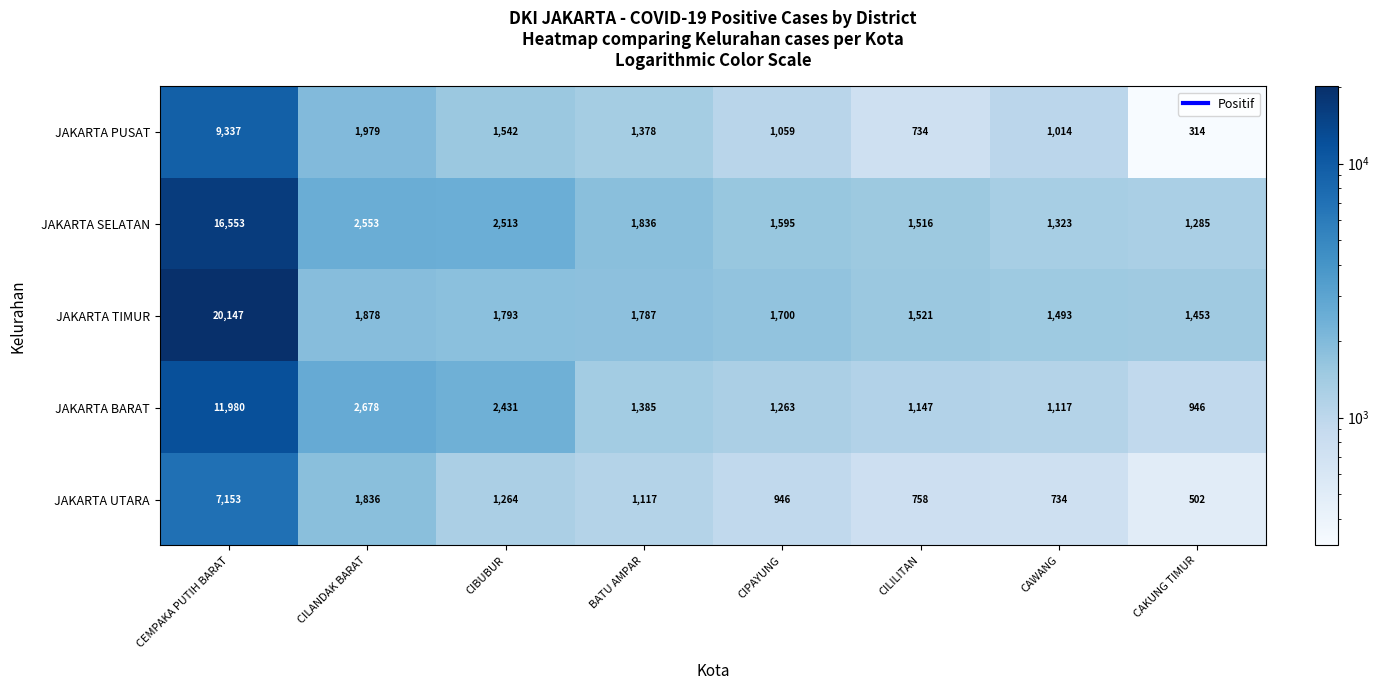

List the series in order of their peak value, lowest first.

JAKARTA UTARA, JAKARTA PUSAT, JAKARTA BARAT, JAKARTA SELATAN, JAKARTA TIMUR